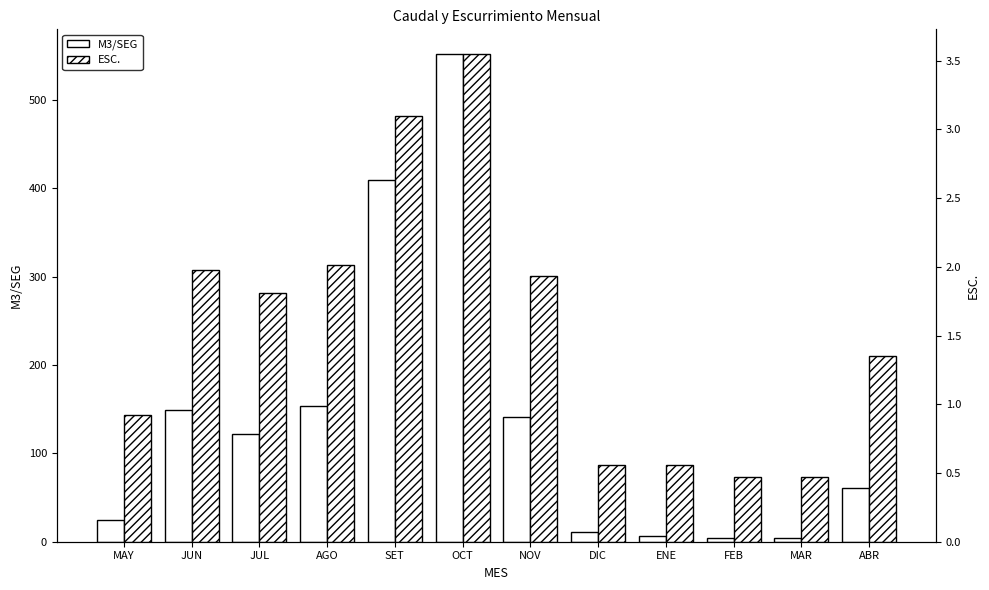

Is it true that ESC. equals 0.6 at DIC?

True